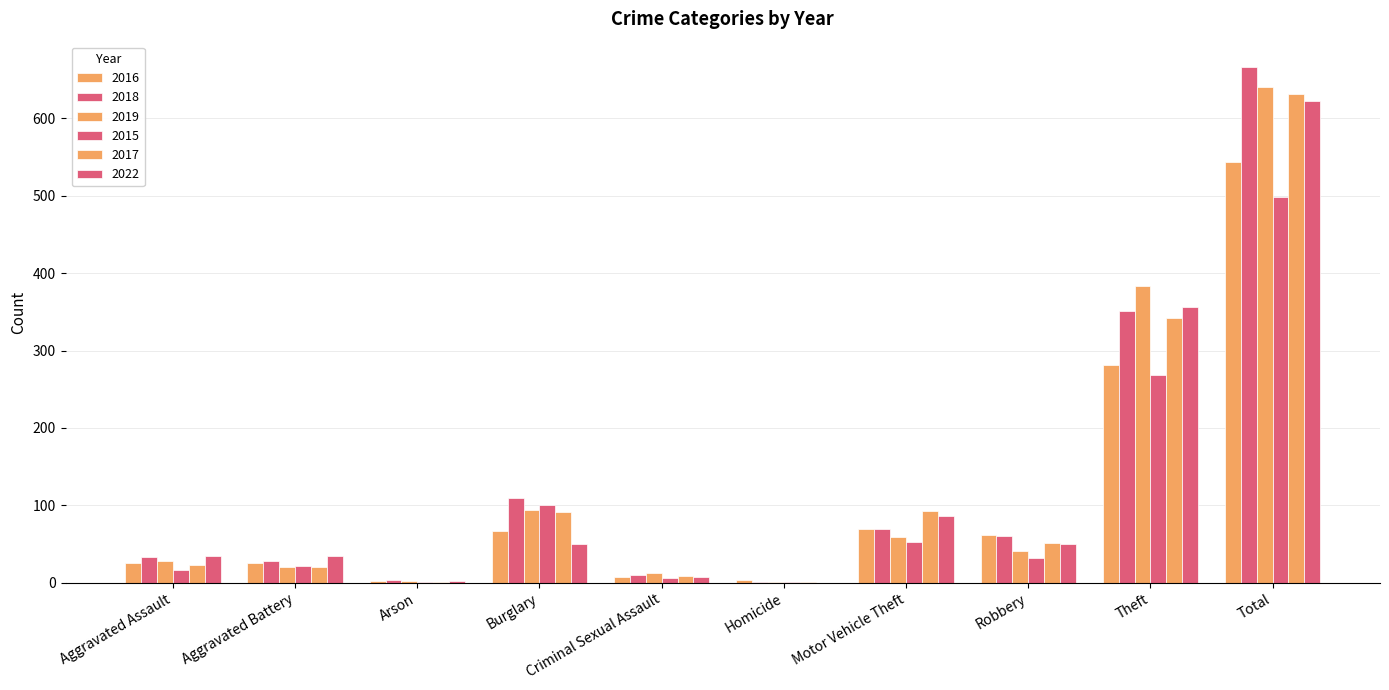

Count the number of categories in the chart.

10